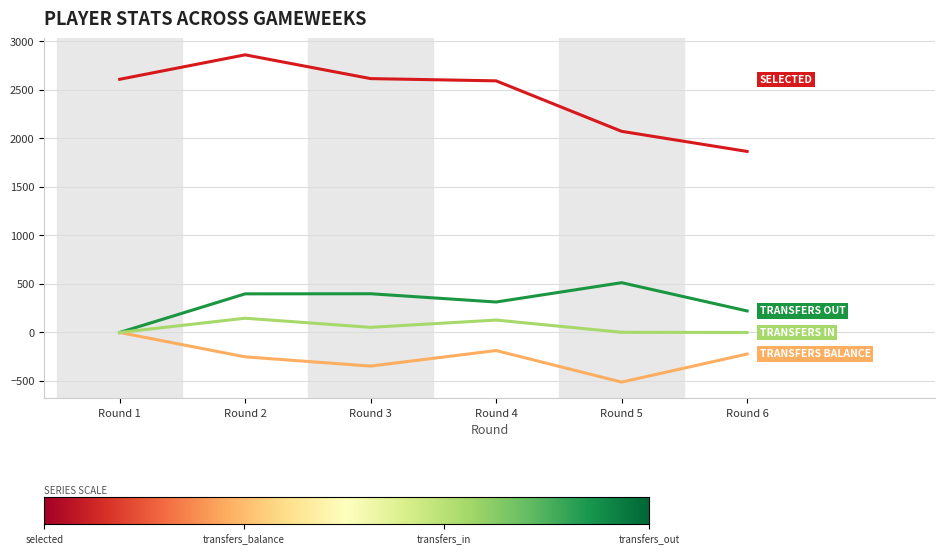

At which category is the sum across all series the highest?

Round 2